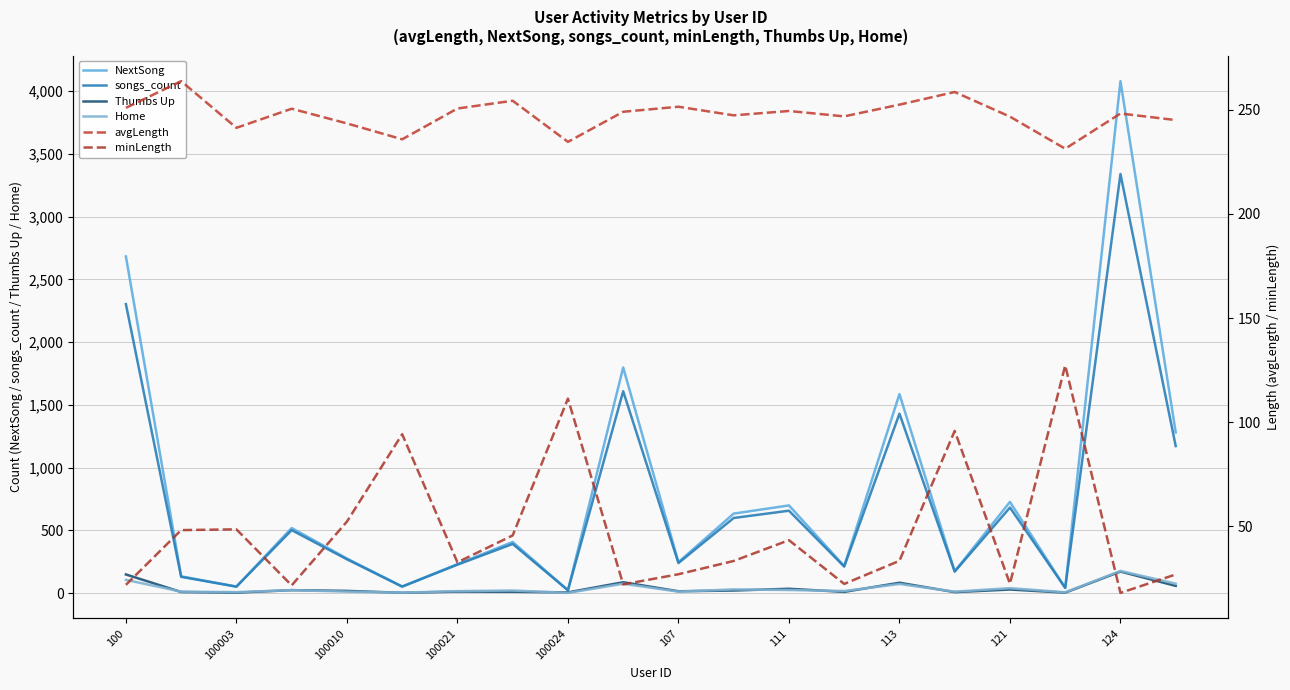

The value of avgLength at 100021 is 64.4. True or false?

False